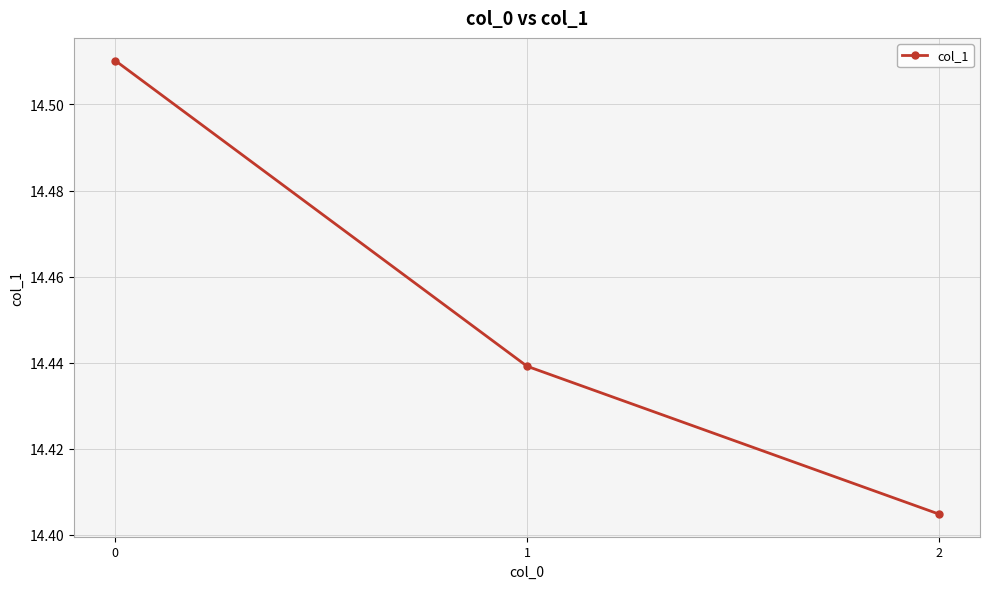

Which label corresponds to the smallest value in the chart?

2